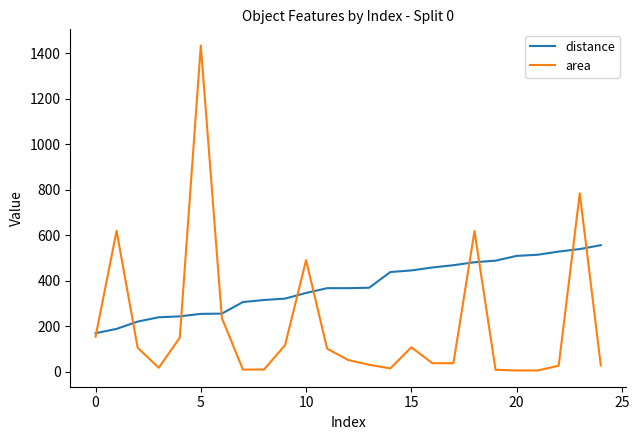

What is the lowest value of the distance series?

169